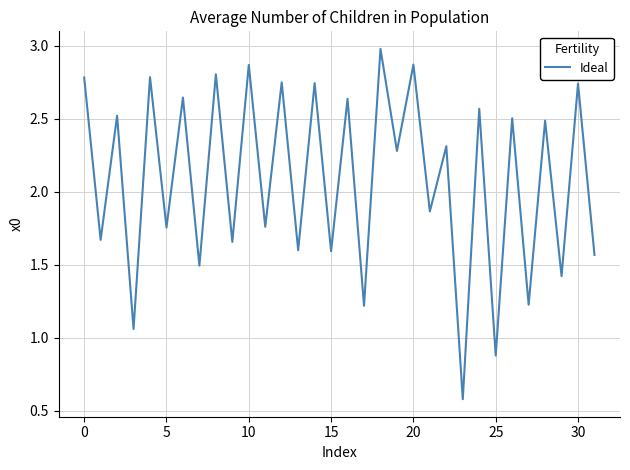

What is the minimum value shown in the chart?

0.6